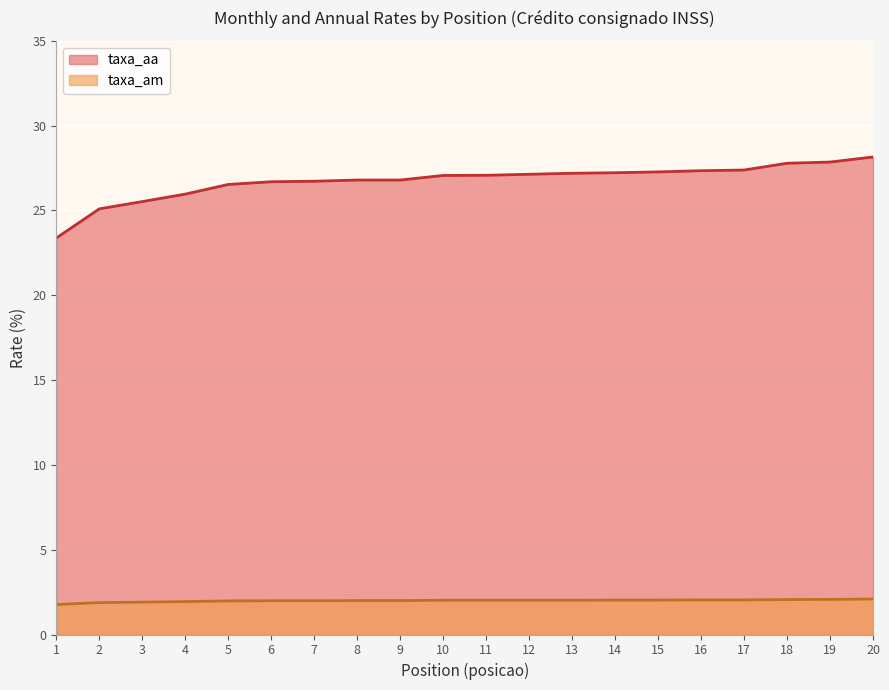

Which series has the largest total across all categories?

taxa_aa